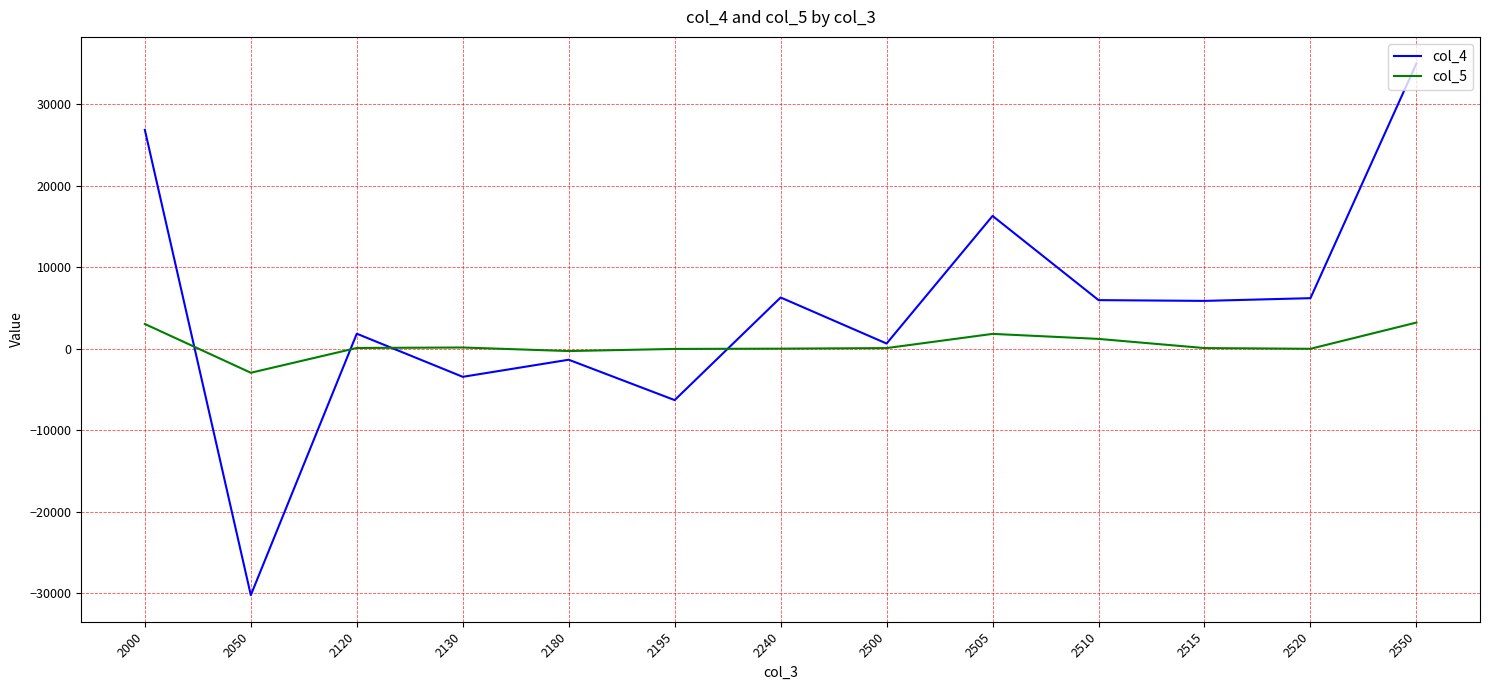

Where is the first local minimum for col_5?

2050